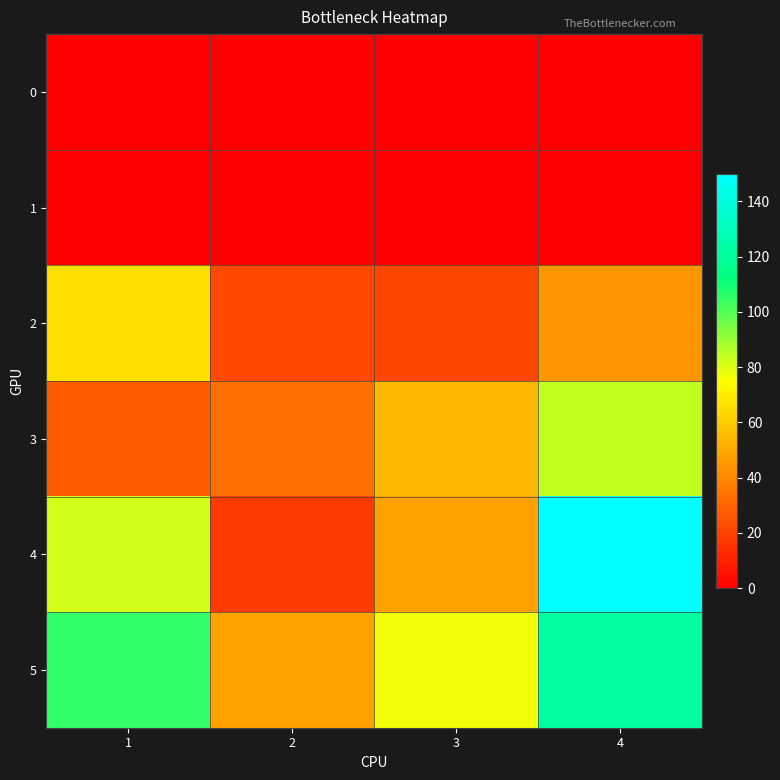

At 1, list the series in order from largest to smallest.

5, 4, 2, 3, 0, 1